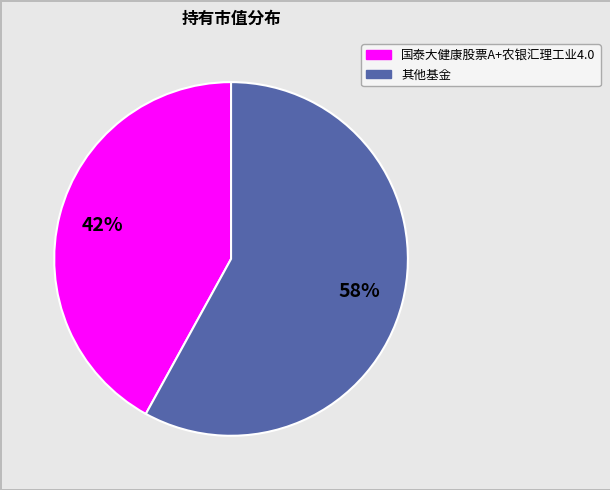

How many segments does this pie chart have?

2